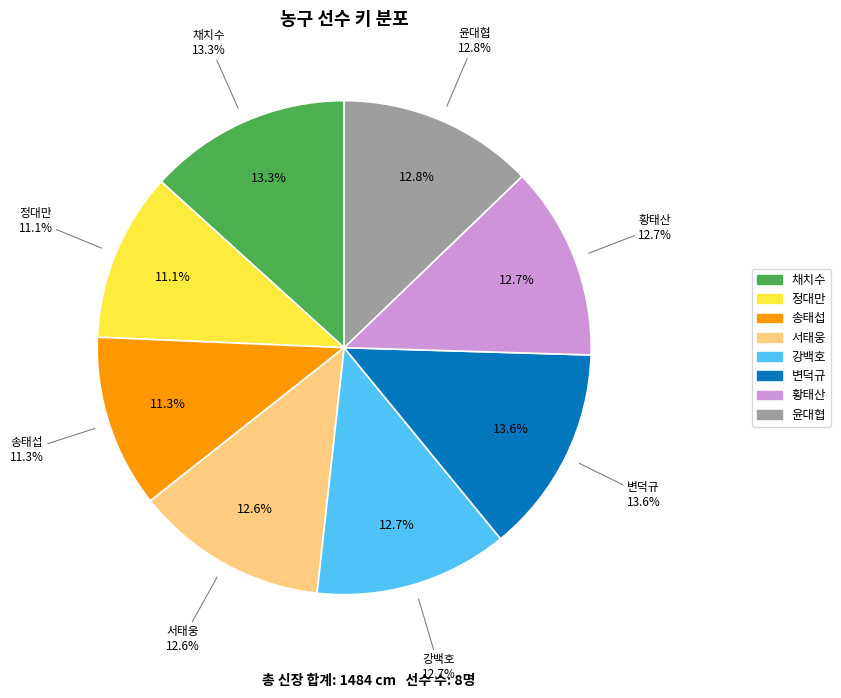

Do 서태웅 and 변덕규 together represent more than half of the pie?

No